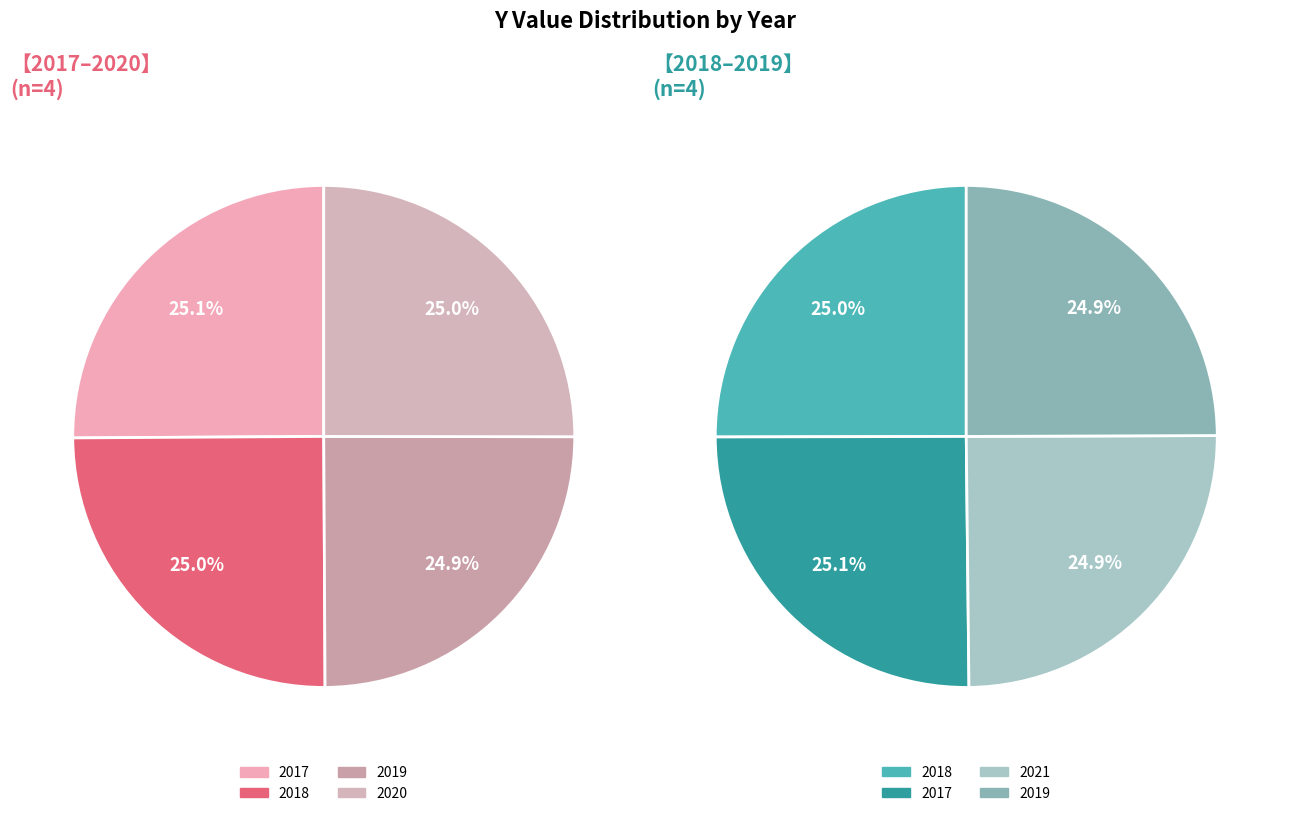

Rank the categories by value from highest to lowest.

2017, 2020, 2018, 2019, 2021